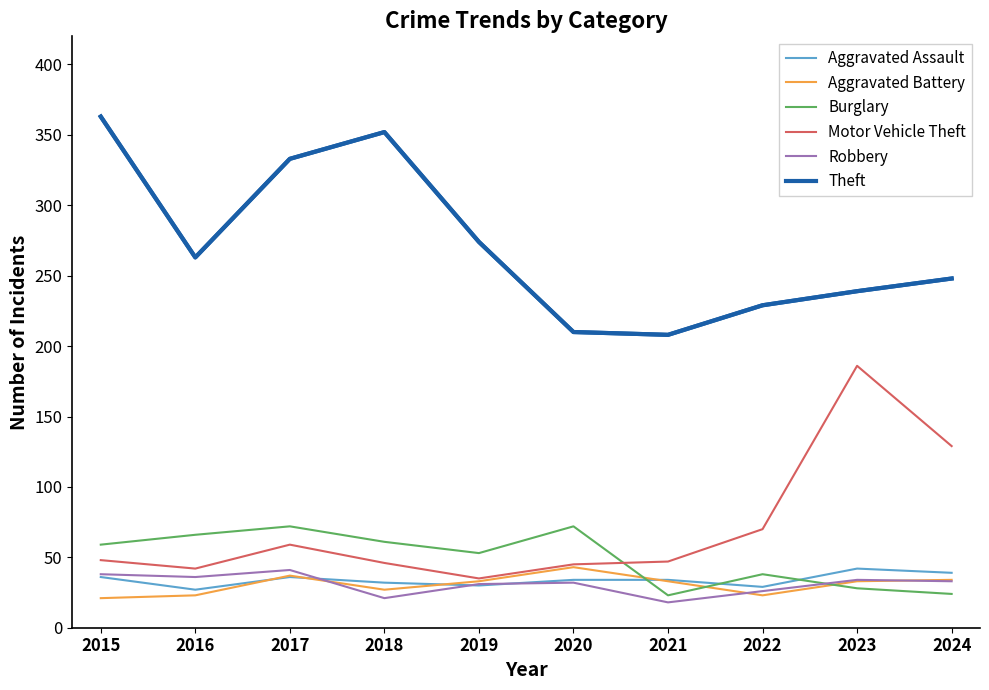

How many lines are shown in the chart?

6